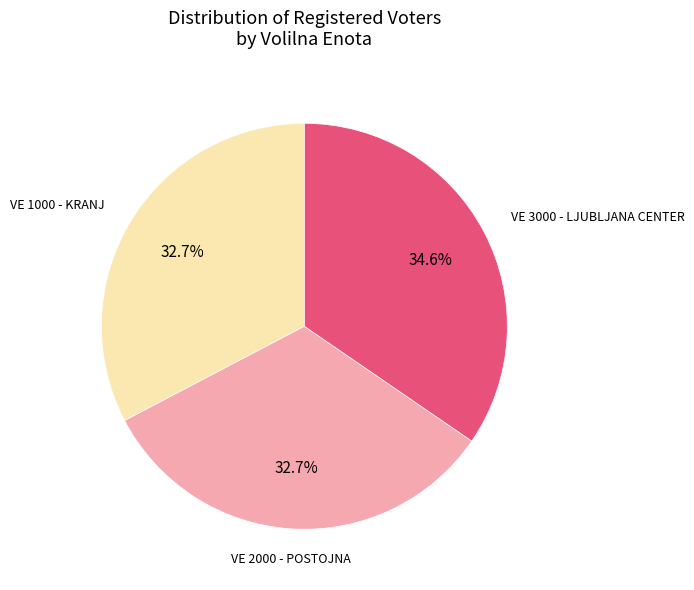

Combined, what portion of the pie is VE 1000 - KRANJ and VE 2000 - POSTOJNA?

65.4%